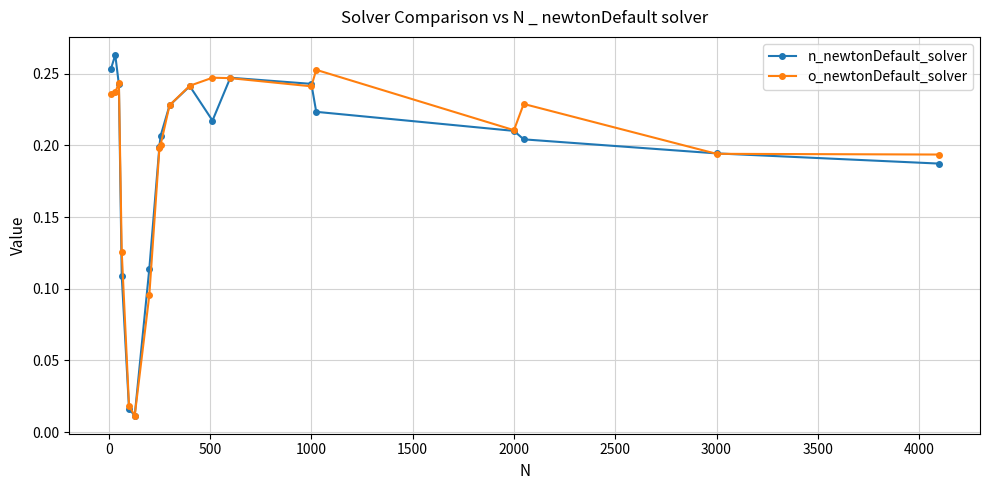

True or false: n_newtonDefault_solver has more than 2 points higher than both neighbors.

True